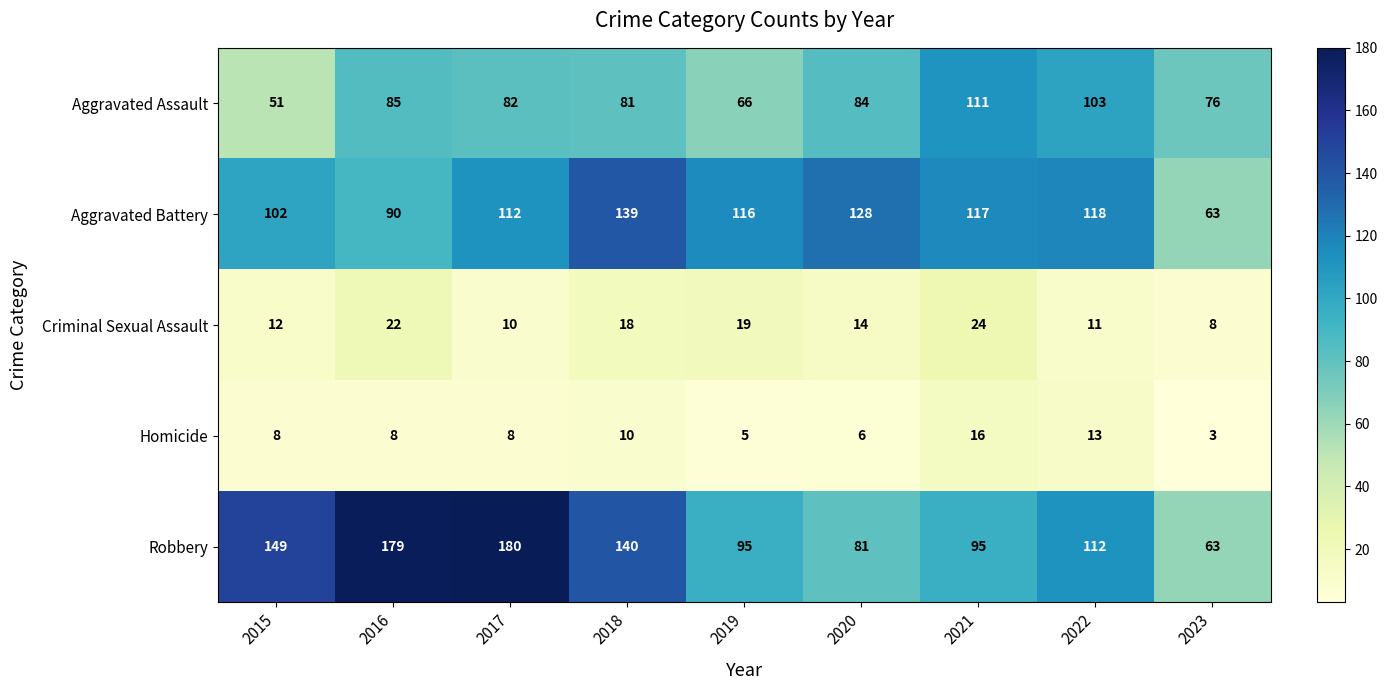

At 2018, list the series in order from largest to smallest.

Robbery, Aggravated Battery, Aggravated Assault, Criminal Sexual Assault, Homicide